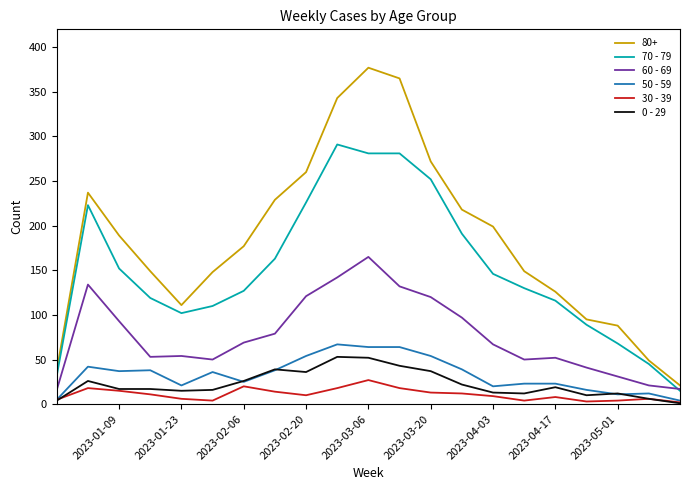

Which series has the largest total across all categories?

80+